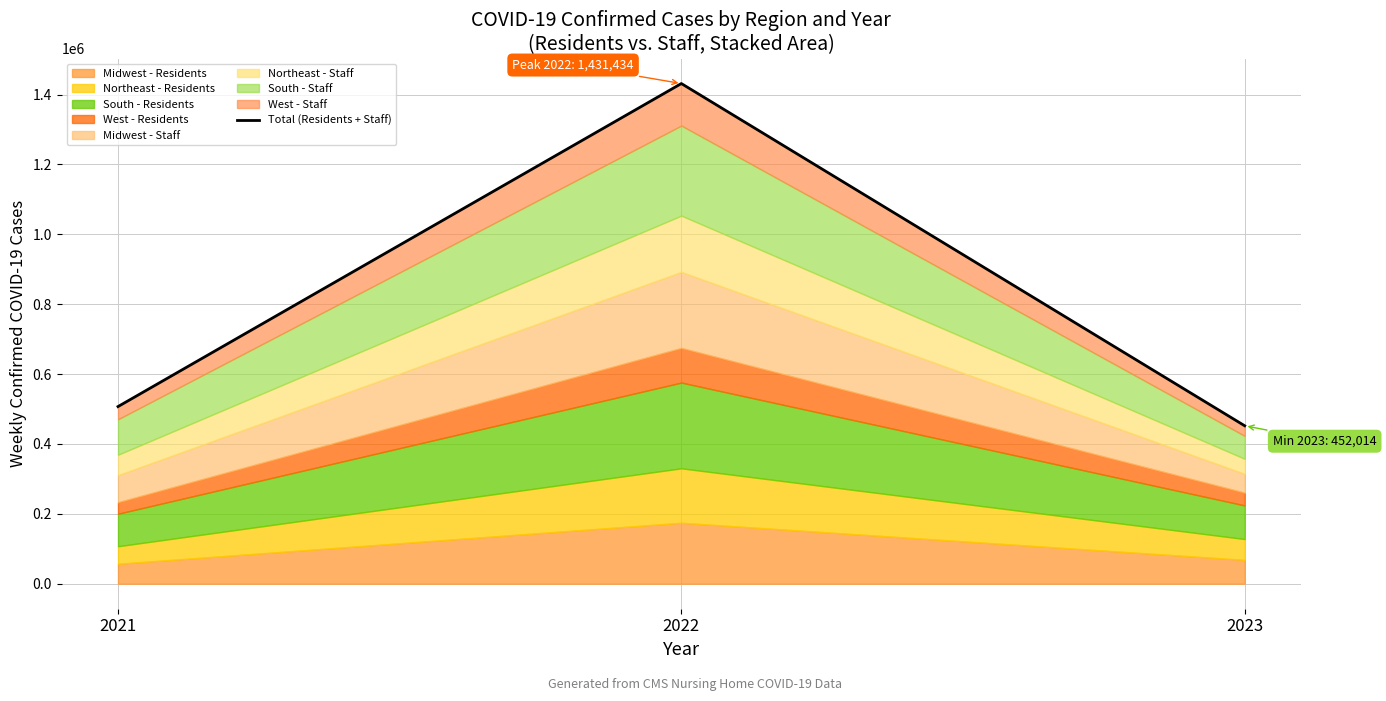

Reading left to right, what are all the values shown in this chart?

506919	1431434	452014